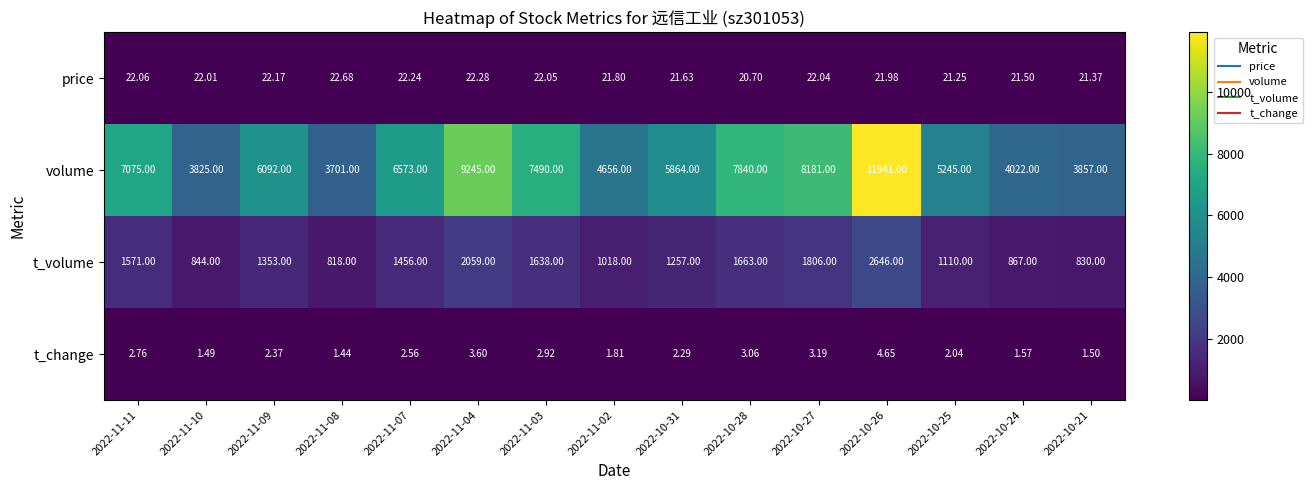

What is the total value across all series at 2022-11-10?

4692.5